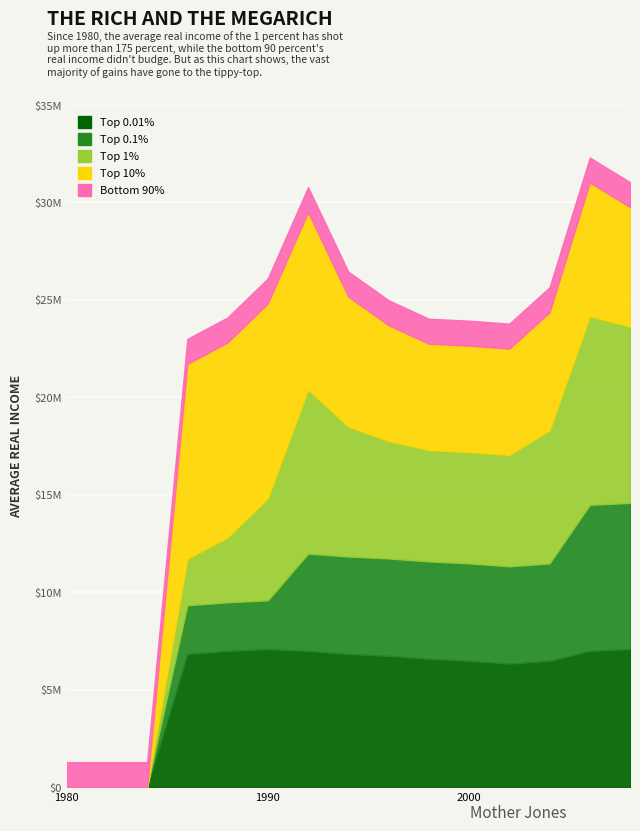

In Top 10%, how many points are higher than both neighbors (excluding endpoints)?

1